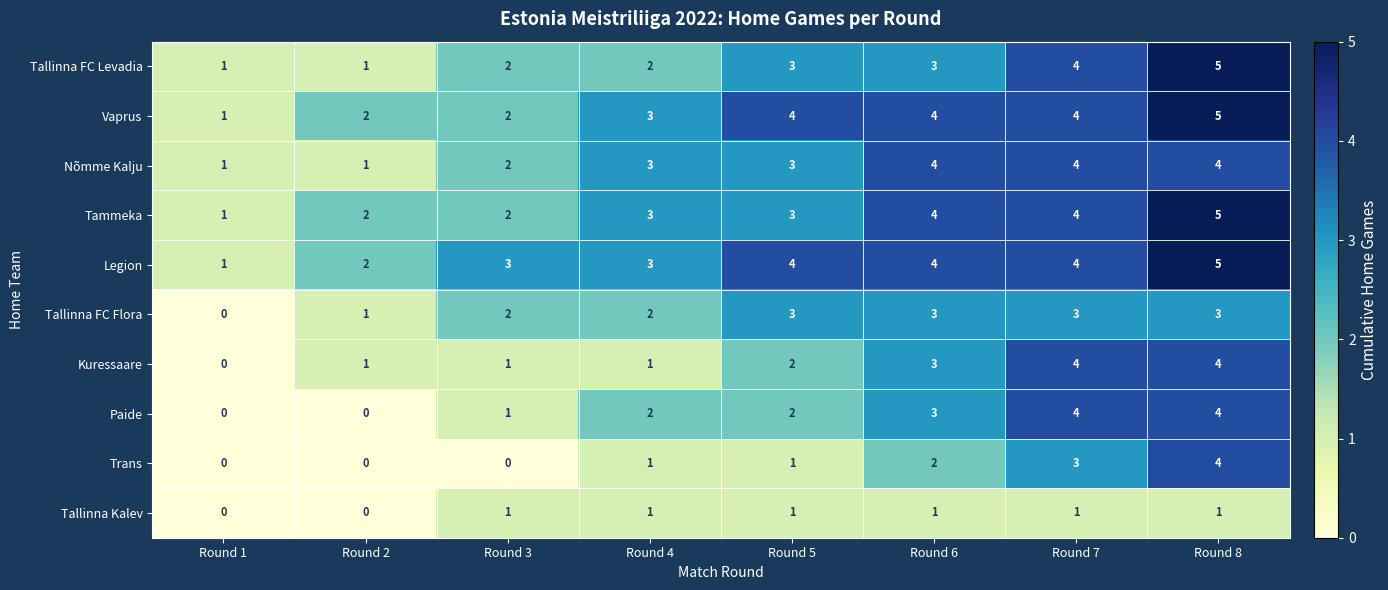

Is the value of Kuressaare at Round 4 greater than the value of Tallinna FC Flora at Round 7?

No